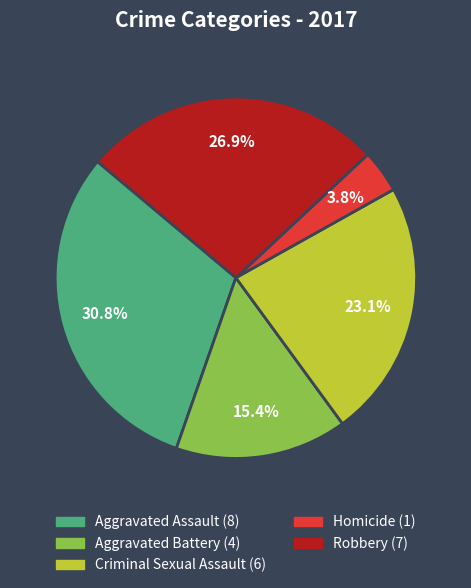

Does Robbery account for over 50% of the chart?

No